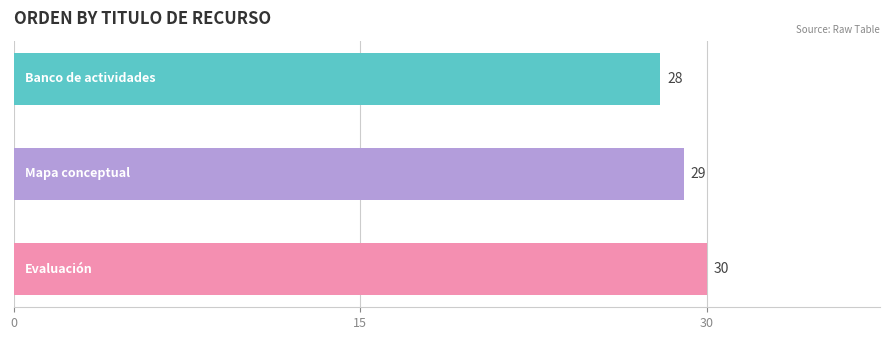

What is the sum of all values?

87